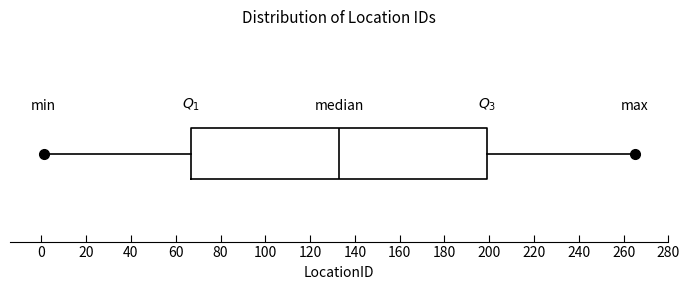

Transcribe this box plot: give where the median line is, the range the box spans, and where the two whiskers end, as read against the x-axis. The values are not printed on the chart, so give them approximately, as read against the axis.

median 134, box 68 to 200, whiskers 2 to 266